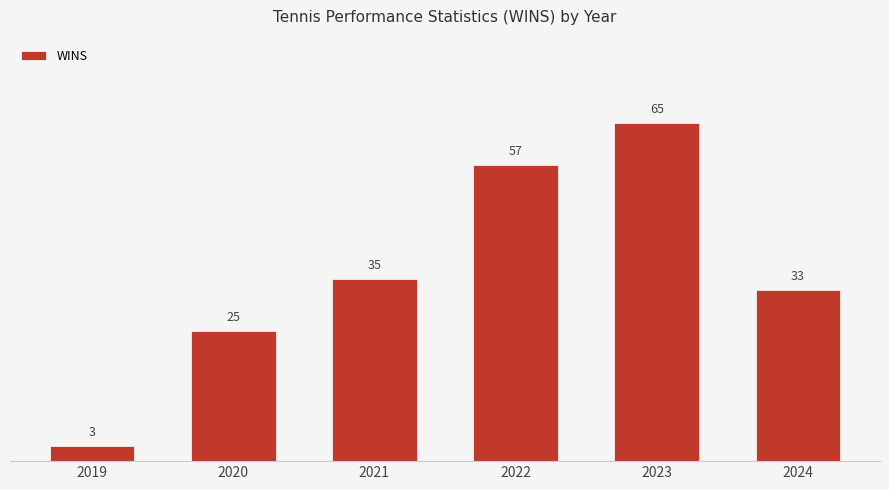

What value does the data have at 2021, to the nearest 10?

40